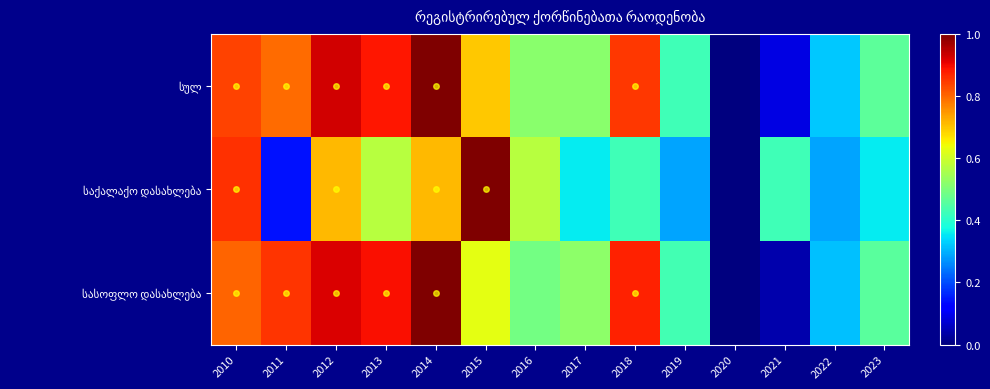

Rank the series by their maximum value, from lowest to highest.

სულ, საქალაქო დასახლება, სასოფლო დასახლება